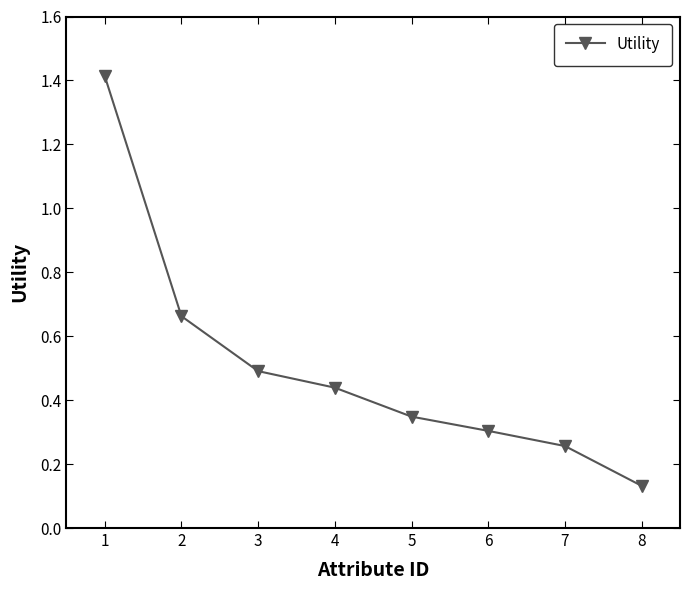

Which has a higher value, 3 or 5?

3